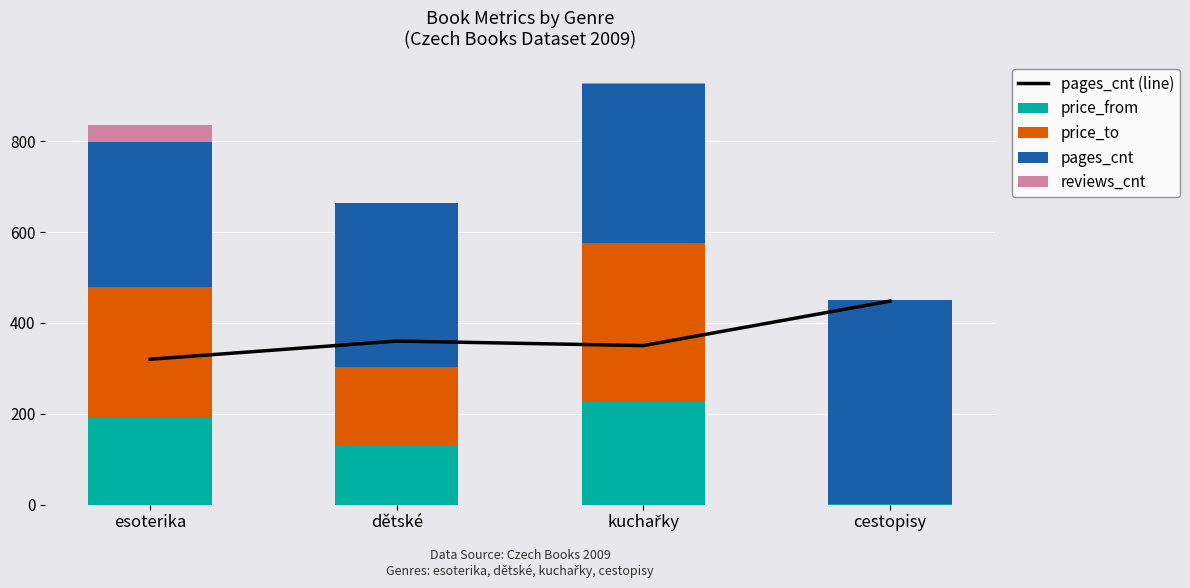

What is the label of the 1st bar from the right?

cestopisy